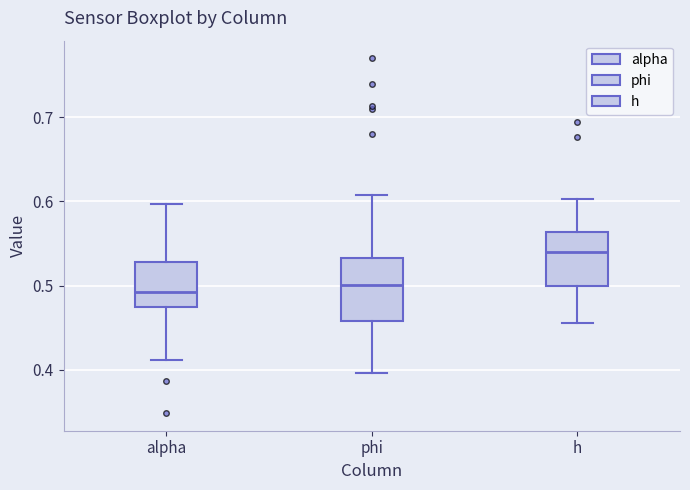

Reading left to right, transcribe this box plot: for each box, give where its median line is, the range the box spans, and where its two whiskers end, as read against the y-axis. The values are not printed on the chart, so give them approximately, as read against the axis.

alpha: median 0.49, box 0.47 to 0.53, whiskers 0.41 to 0.60
phi: median 0.50, box 0.46 to 0.53, whiskers 0.40 to 0.61
h: median 0.54, box 0.50 to 0.56, whiskers 0.46 to 0.60